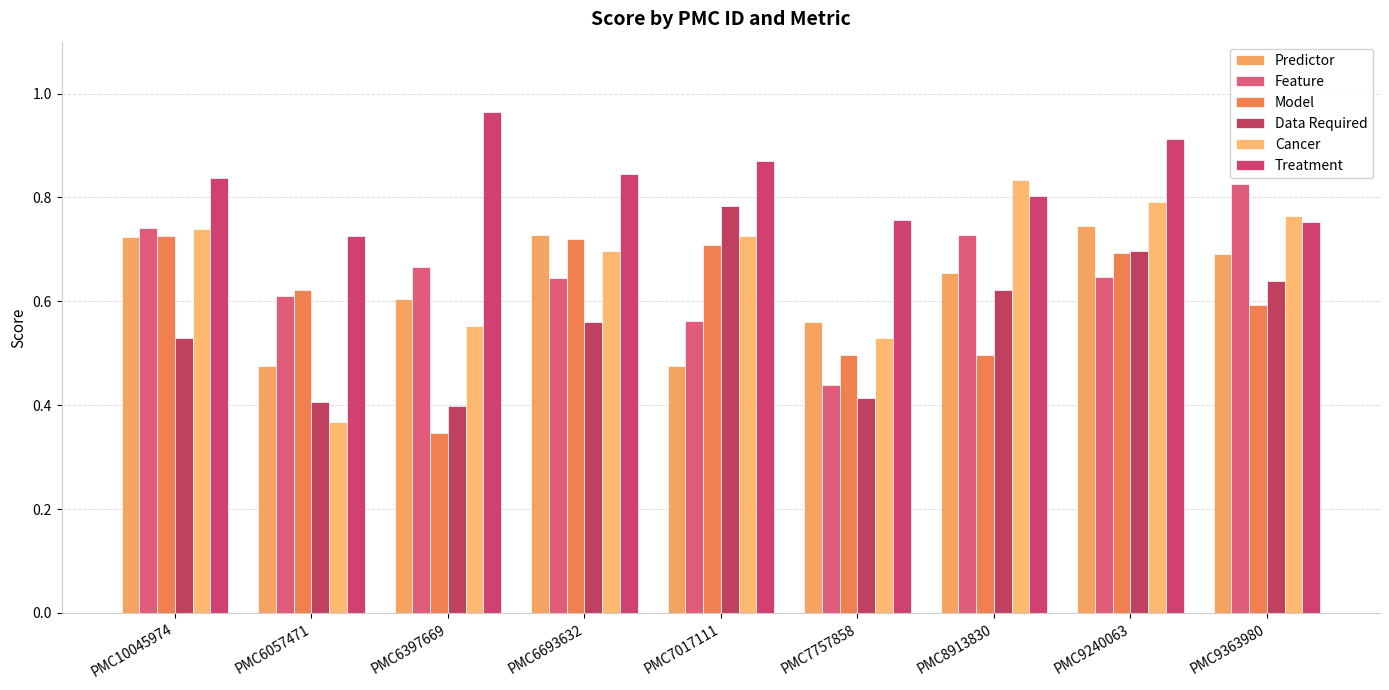

Which series has the widest spread of values?

Cancer